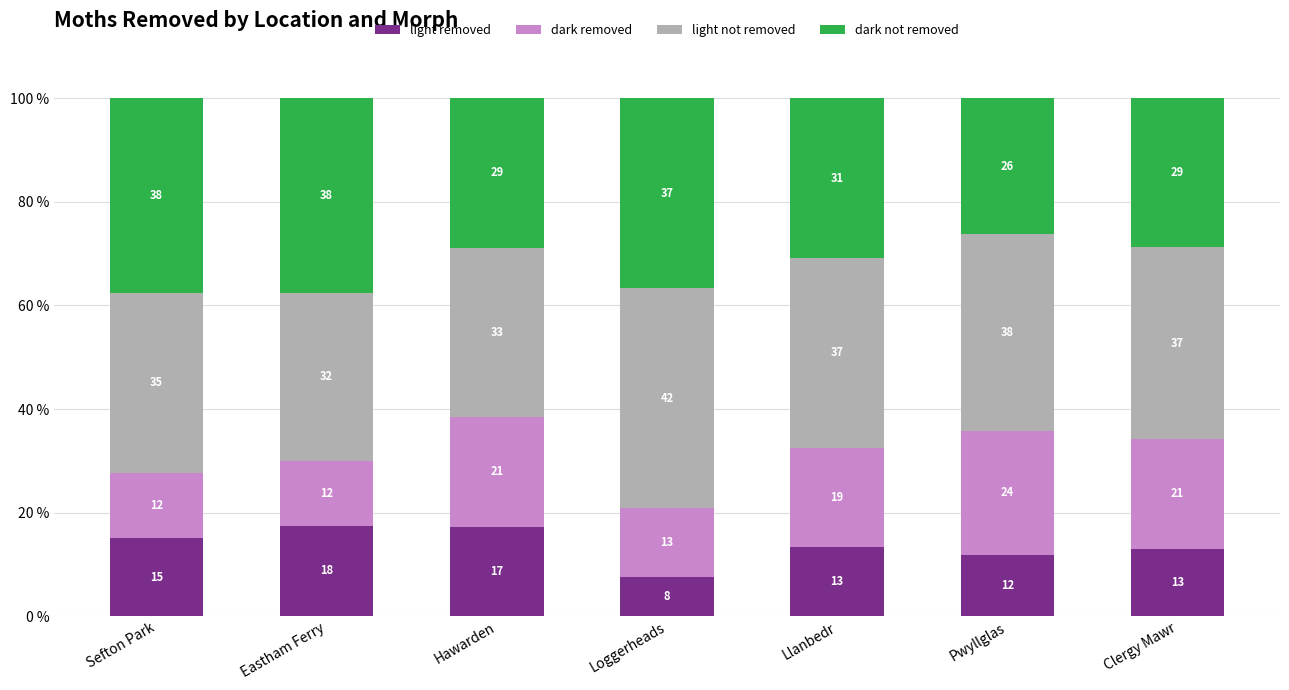

What is the total value across all series at Sefton Park?

100.0